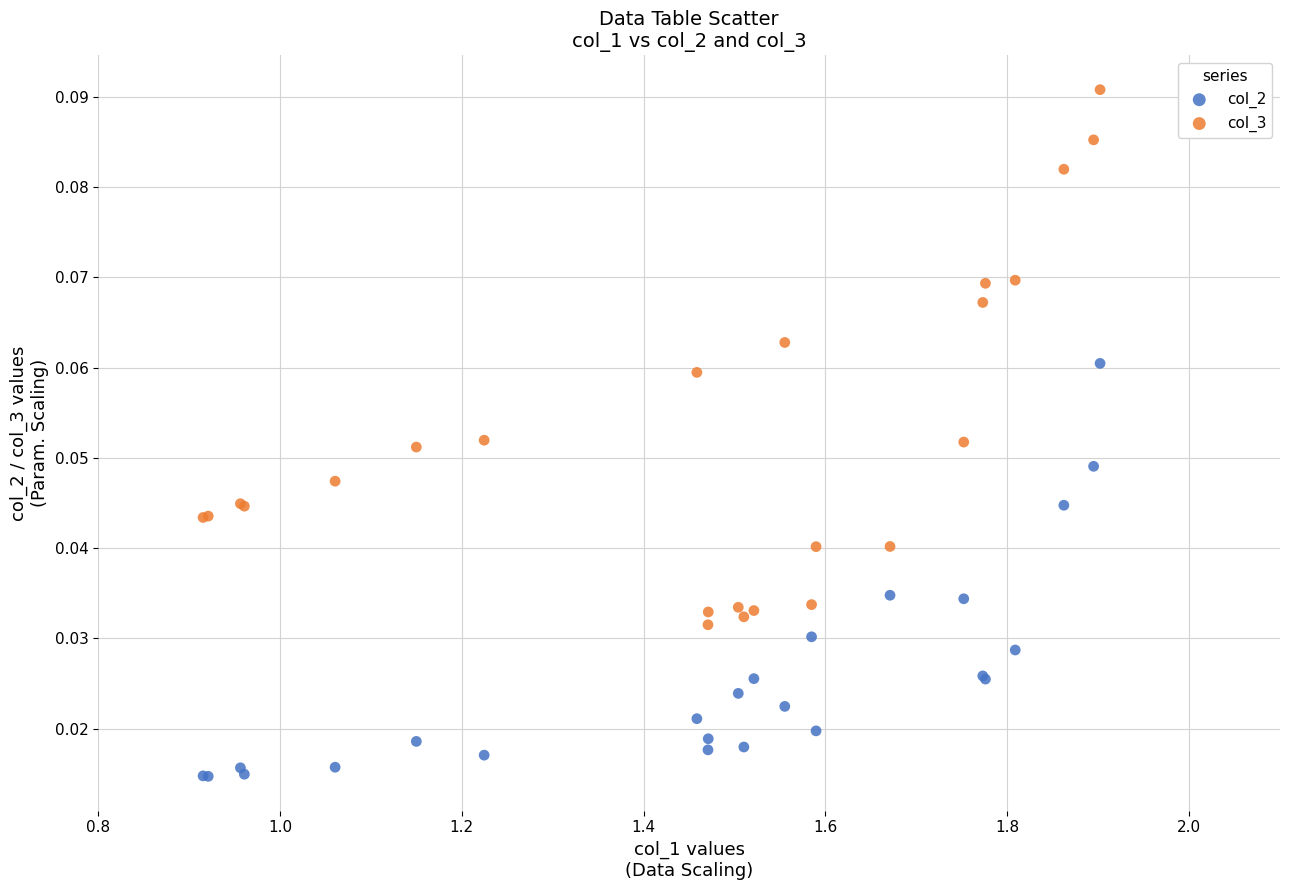

Which series contains the highest Y value?

col_3